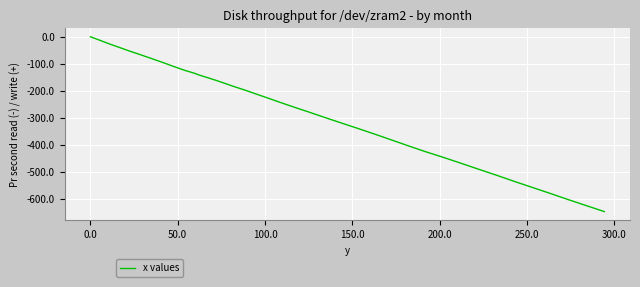

What is the smallest value displayed?

-648.2